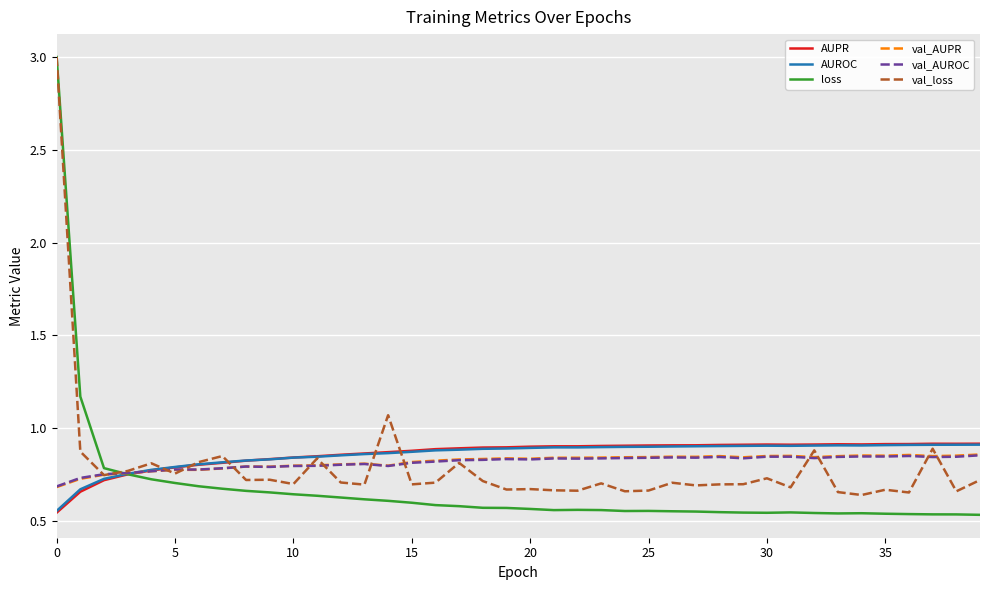

What is the difference between the maximum and second lowest values in the val_loss series?

2.3